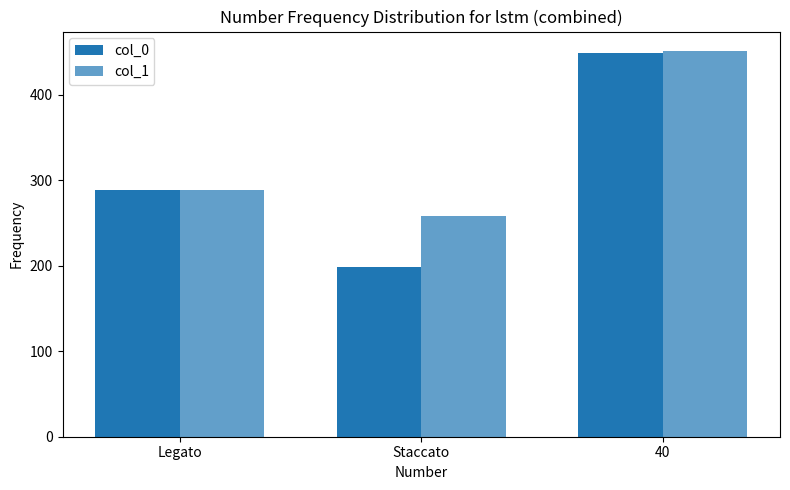

The col_1 series shows 600.7 at 40. True or false?

False